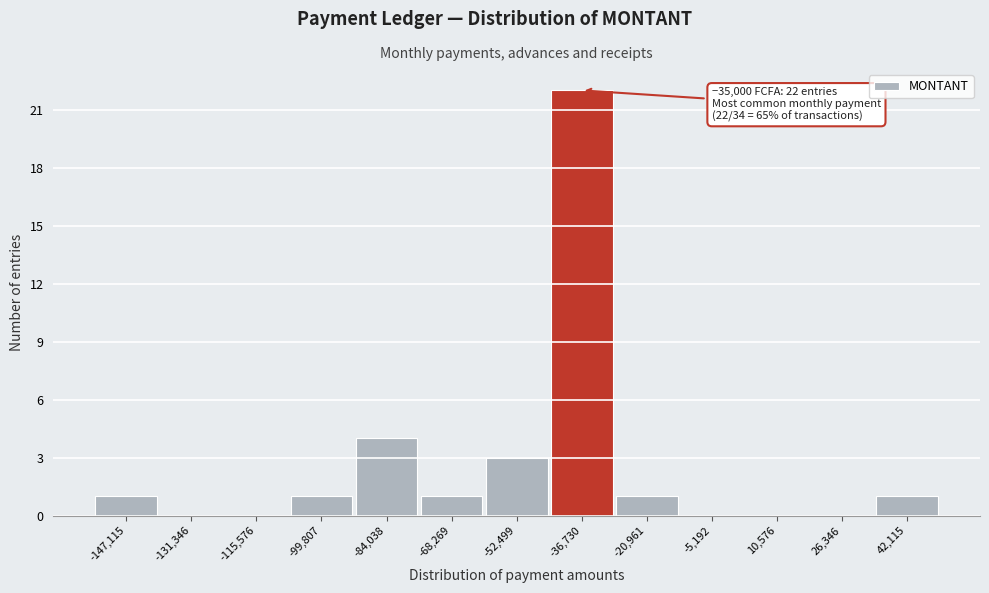

Which range on the x-axis has the tallest bar?

-44000 to -28000